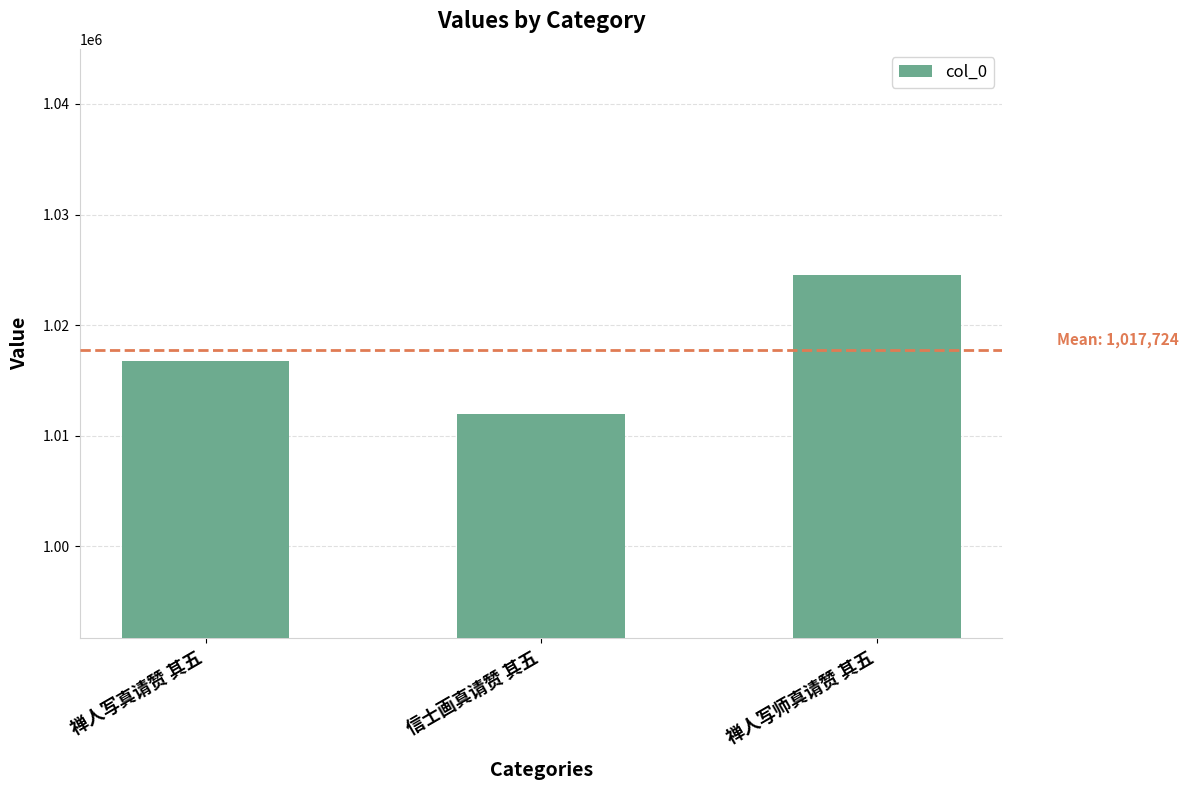

What is the label of the 2nd bar from the right?

信士画真请赞 其五